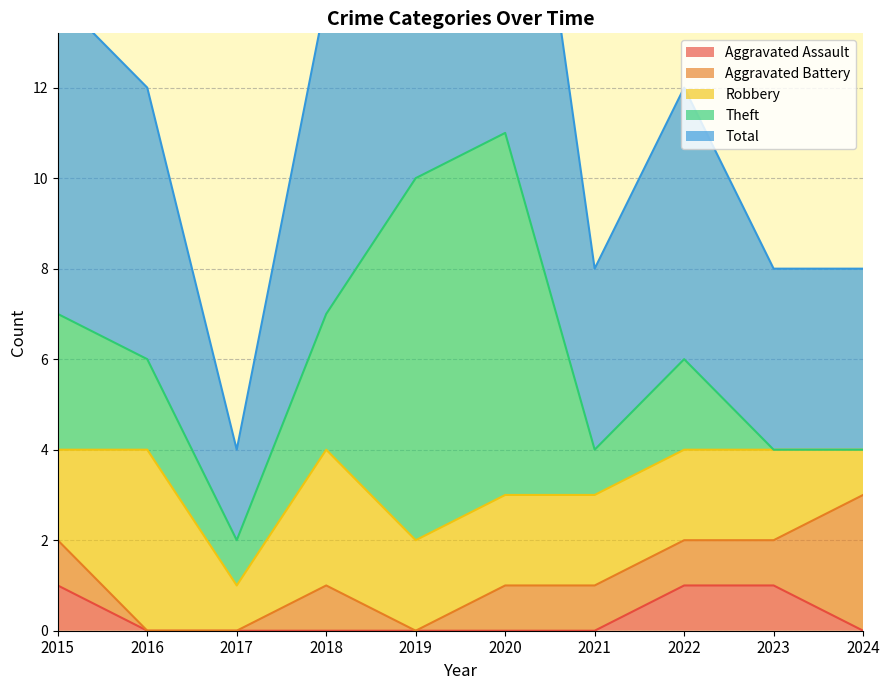

How many times do Theft and Aggravated Assault cross each other?

1